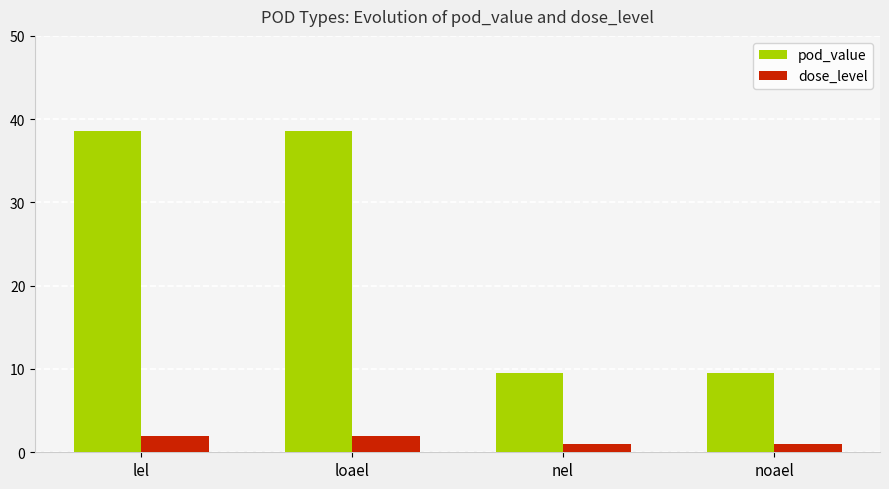

How many data points in pod_value are less than 38?

2